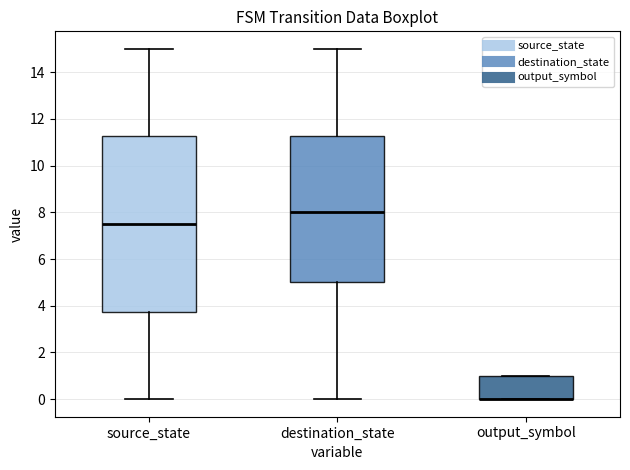

Comparing the boxes themselves (not the whiskers), which one is the tallest?

source_state